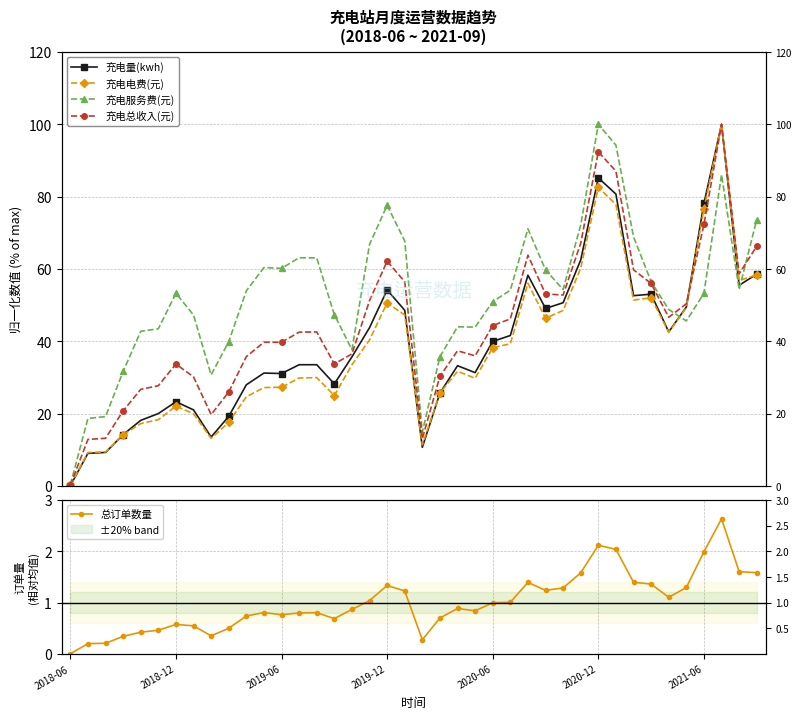

What is the difference between the 充电电费(元) values at 28 and 29?

11.7